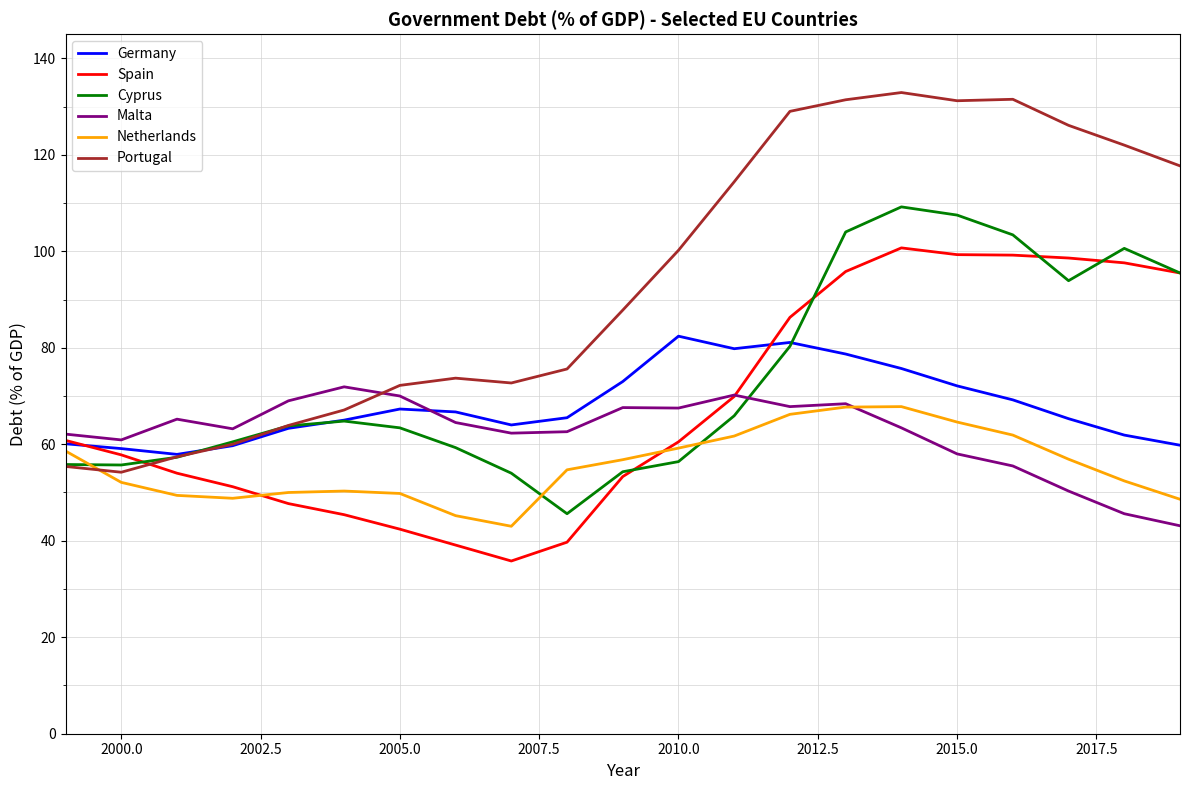

In Spain, how many points are higher than both neighbors (excluding endpoints)?

1